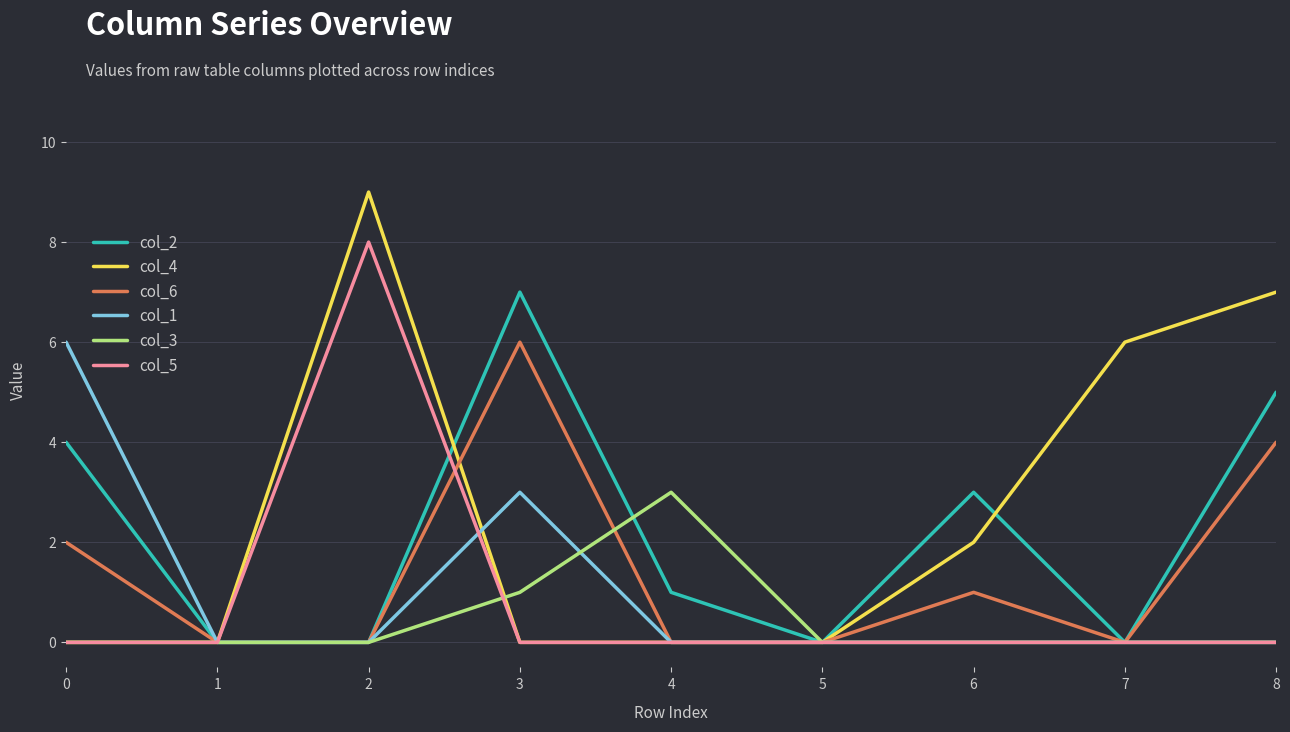

Reading left to right, extract all data points from this chart.

col_2: 0=4	1=0	2=0	3=7	4=1	5=0	6=3	7=0	8=5
col_4: 0=0	1=0	2=9	3=0	4=0	5=0	6=2	7=6	8=7
col_6: 0=2	1=0	2=0	3=6	4=0	5=0	6=1	7=0	8=4
col_1: 0=6	1=0	2=0	3=3	4=0	5=0	6=0	7=0	8=0
col_3: 0=0	1=0	2=0	3=1	4=3	5=0	6=0	7=0	8=0
col_5: 0=0	1=0	2=8	3=0	4=0	5=0	6=0	7=0	8=0